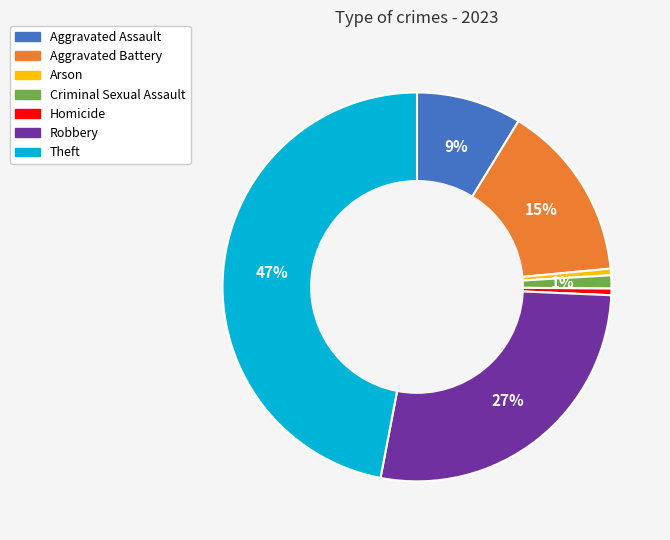

The Homicide slice represents 1% of the pie. True or false?

True